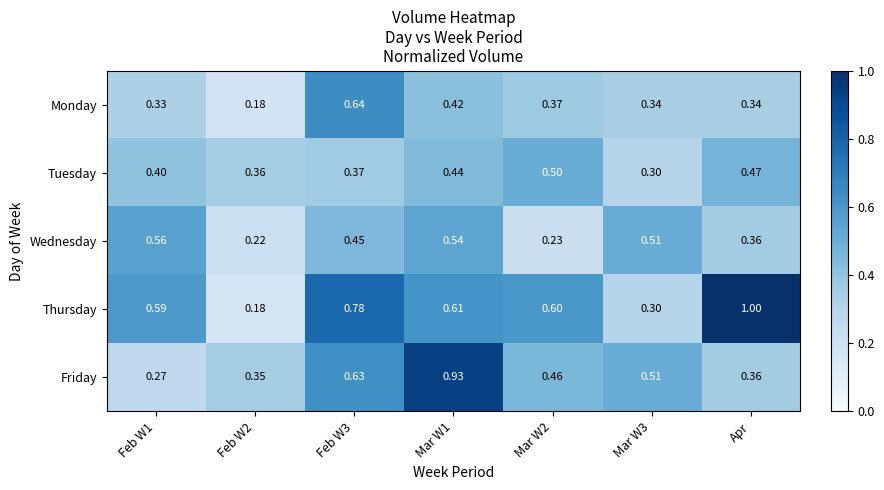

At which category is the sum across all series the highest?

Mar W1